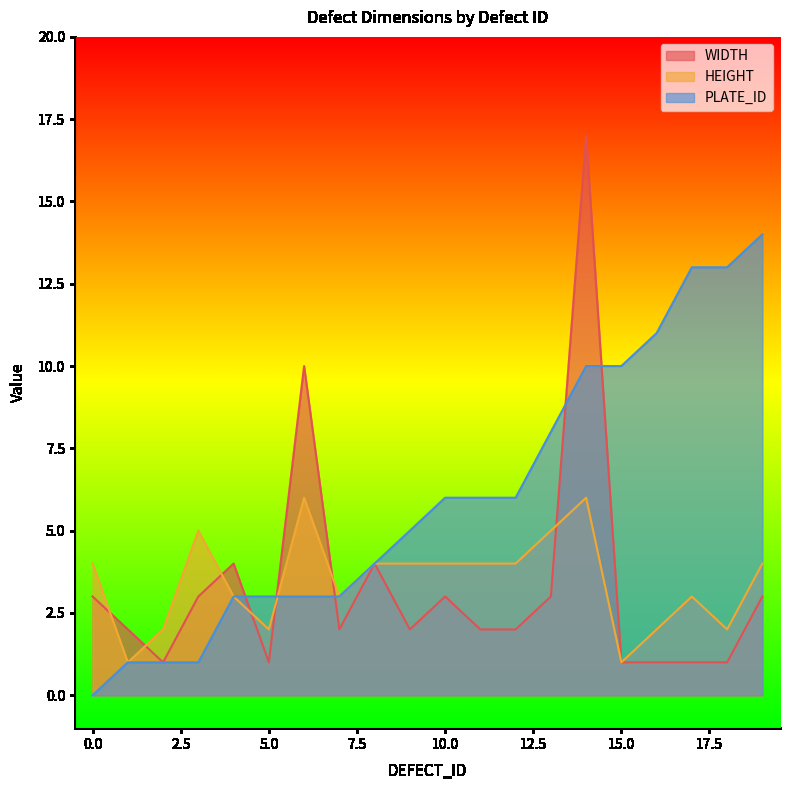

What is the greatest value displayed?

17